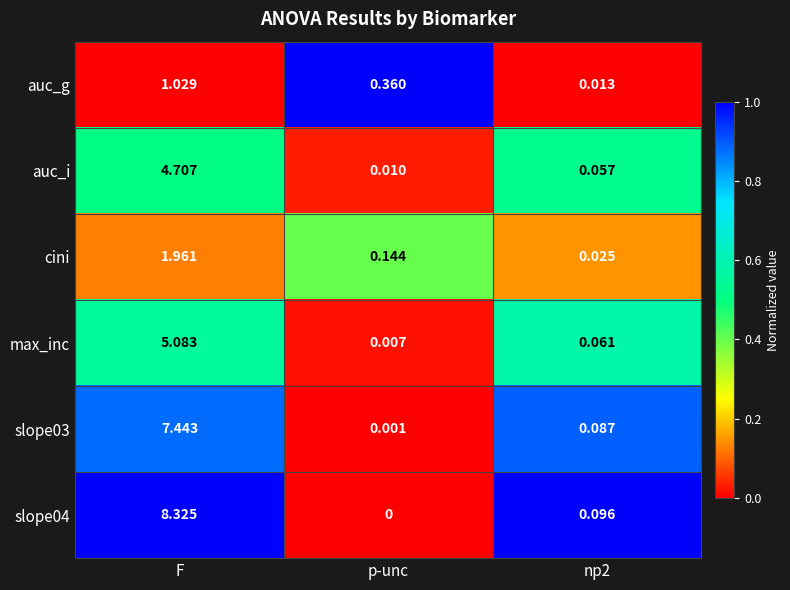

At which category is the sum across all series the highest?

F